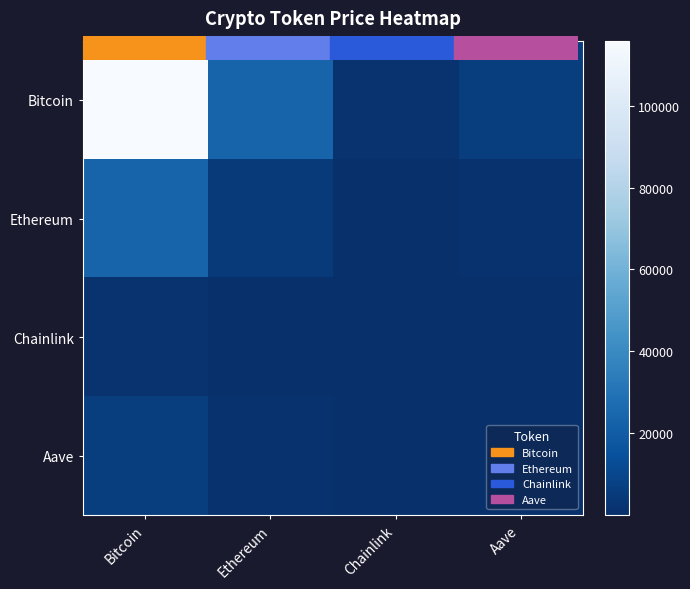

Rank the series by their maximum value, from lowest to highest.

Chainlink, Aave, Ethereum, Bitcoin